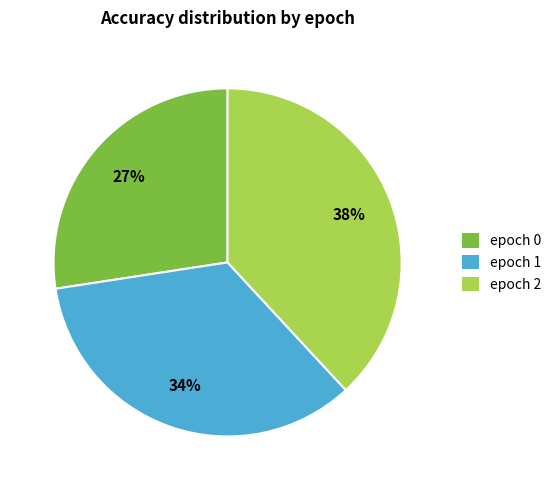

How many slices are in this pie chart?

3